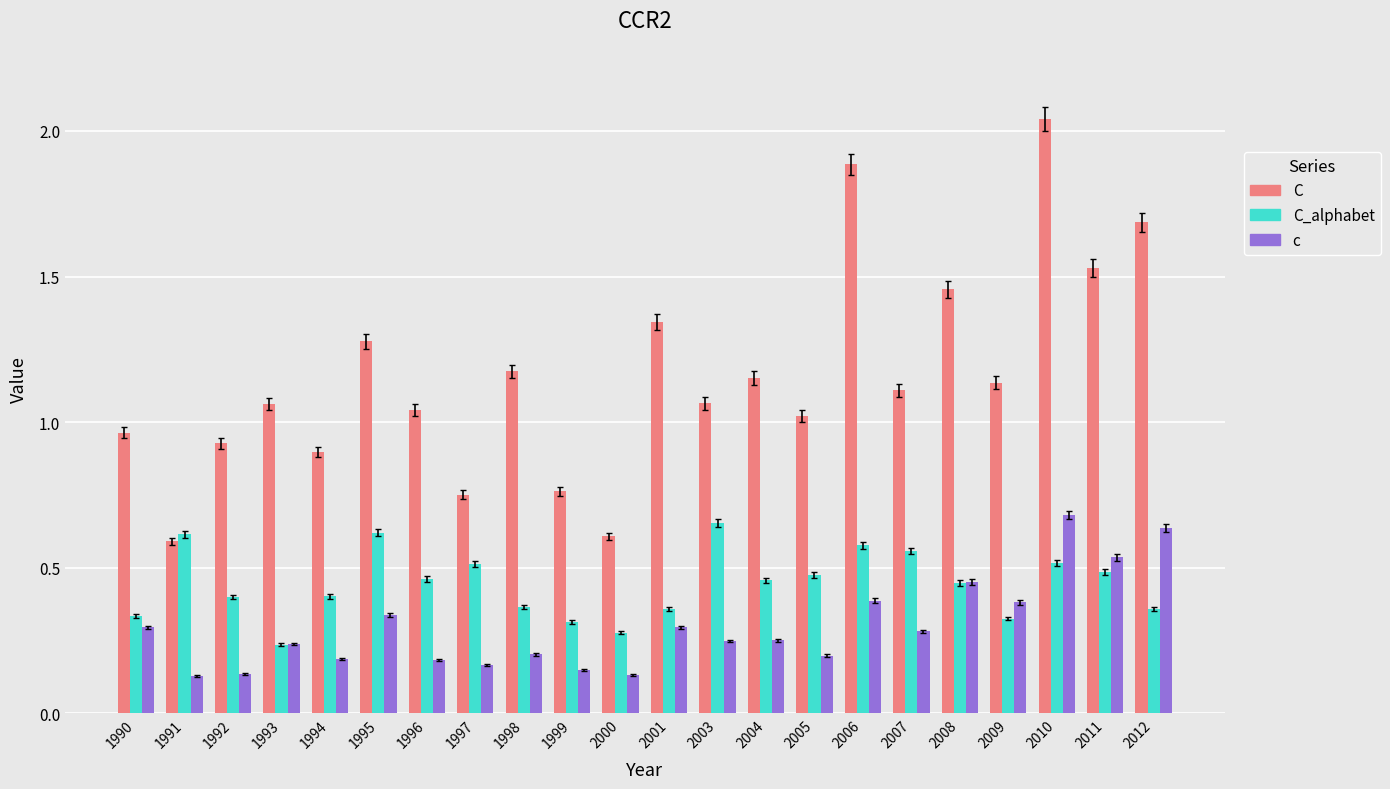

How many c values are between 0 and 1?

22